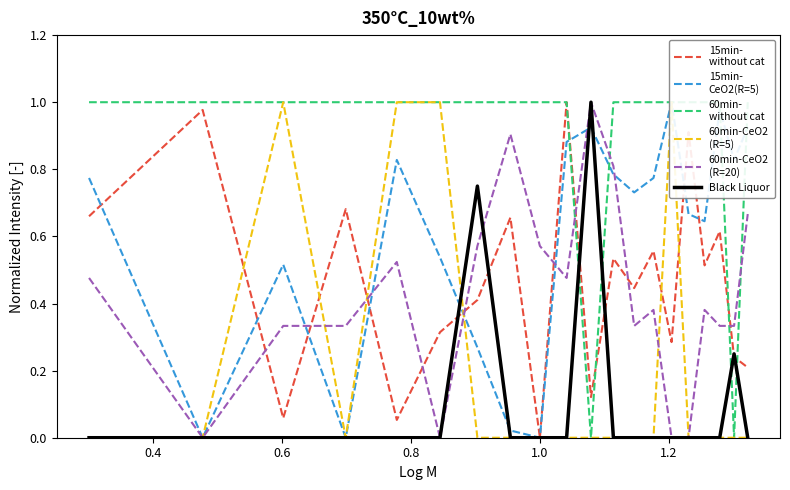

Is the value of 15min-
without cat at 0.2 greater than the value of 60min-CeO2
(R=5) at 9?

Yes